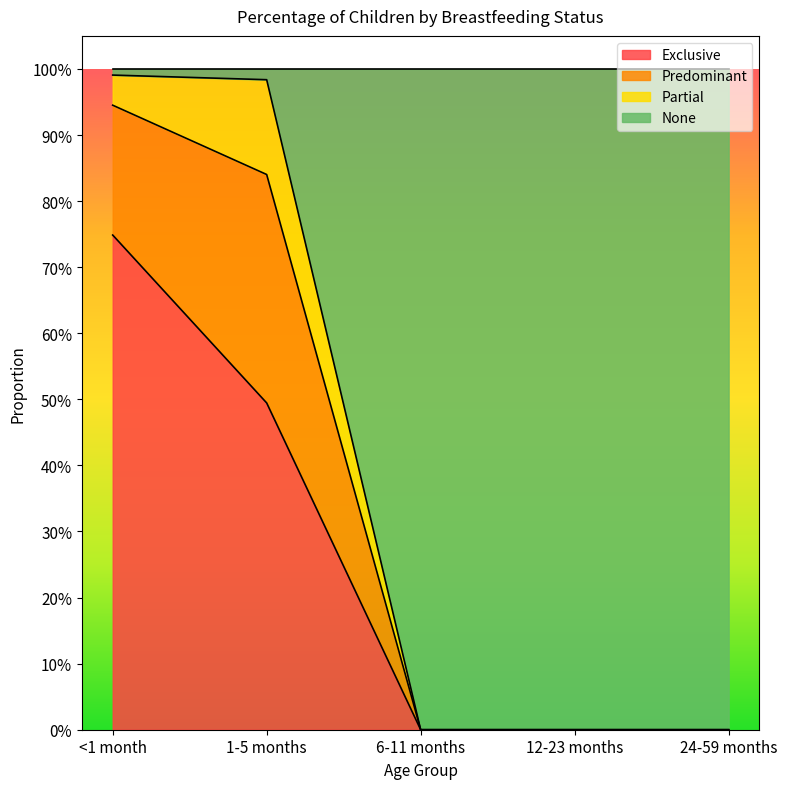

True or false: None has a value of 1.0 at <1 month.

True